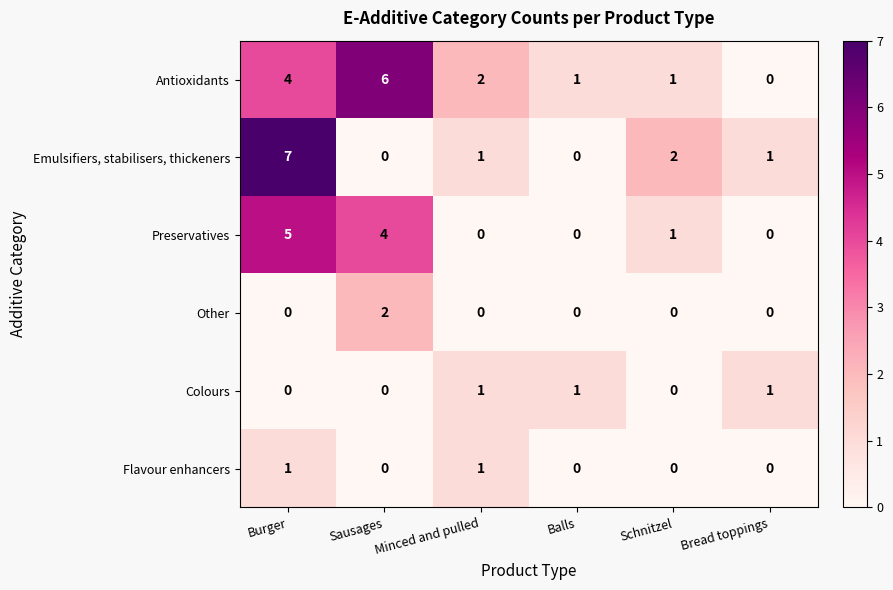

Read the Preservatives value at Burger.

5